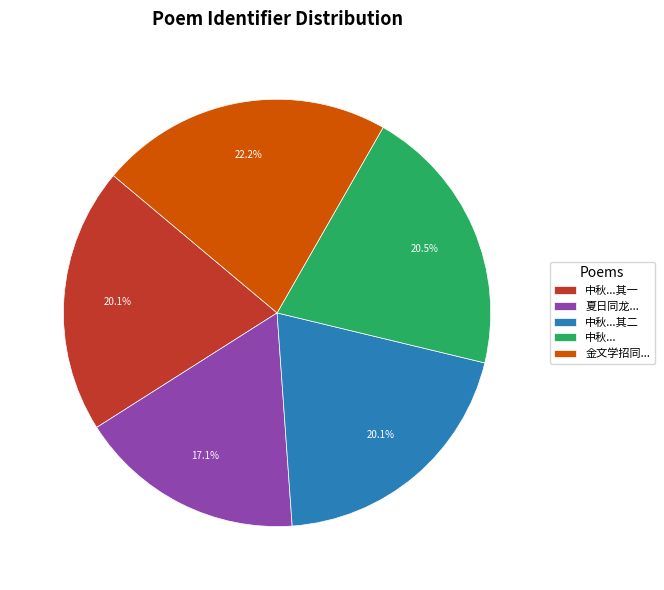

Combined, do 中秋...其一 and 中秋...其二 account for over 50%?

No